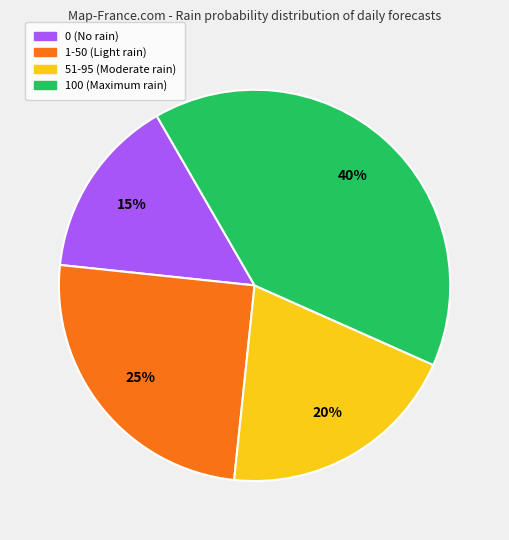

To the nearest percent, what is the average slice percentage?

25%